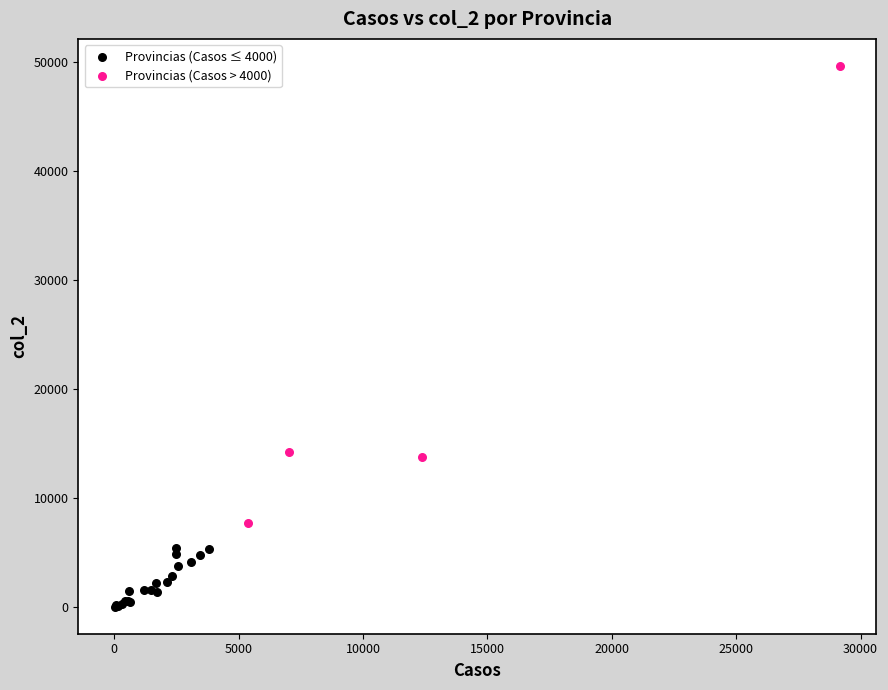

Which series reaches the maximum Y coordinate?

Provincias (Casos > 4000)